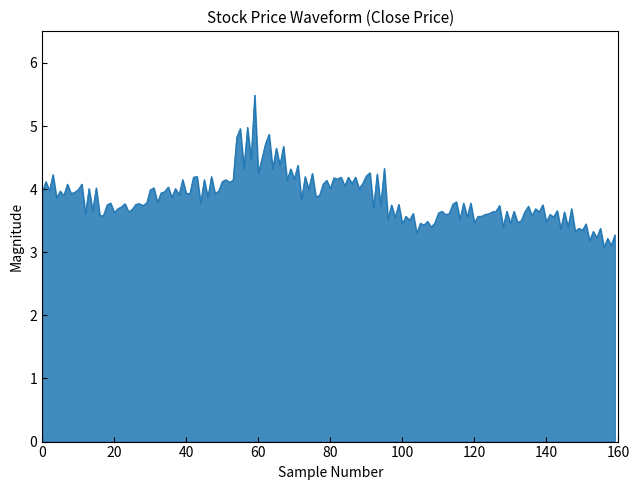

What is the difference between the maximum and minimum values?

2.4